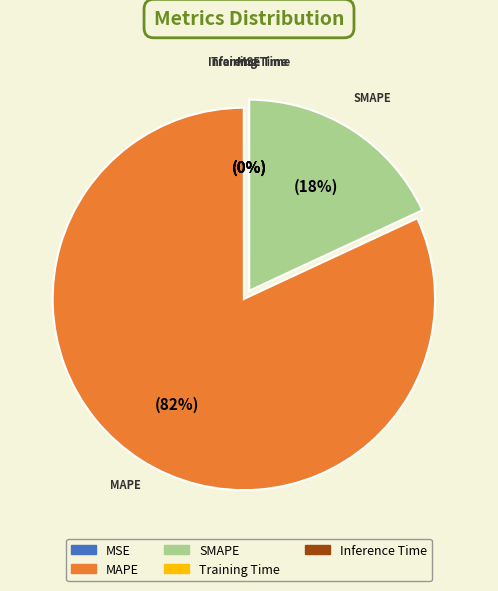

Which category has the biggest portion of the pie?

MAPE